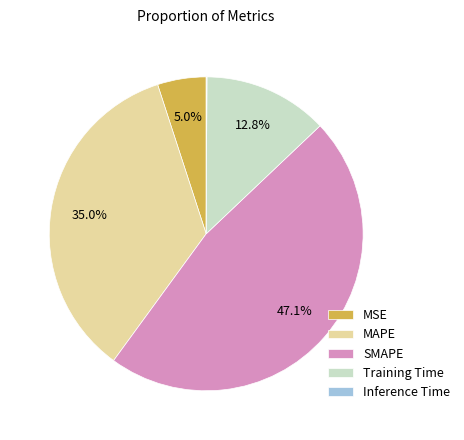

Combined, do MAPE and MSE account for over 50%?

No